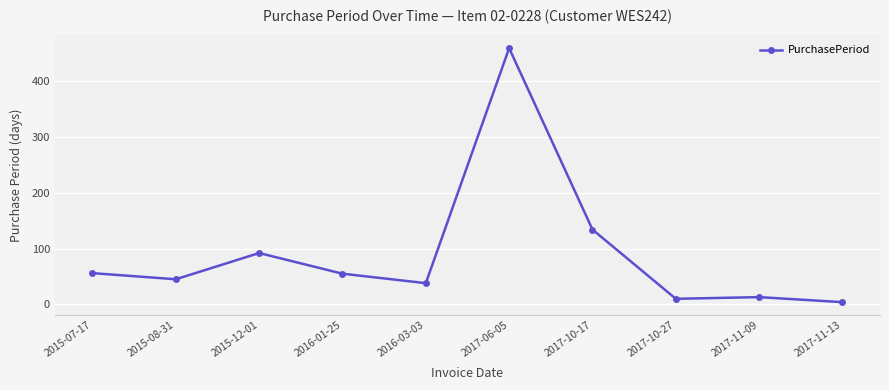

What is the label of the 9th point from the right?

2015-08-31